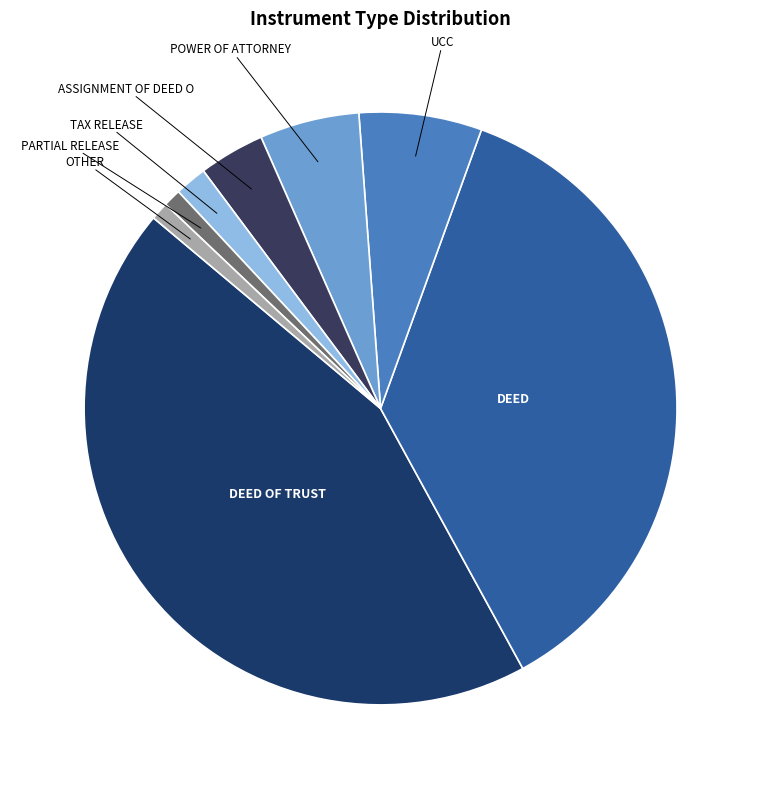

The TAX RELEASE slice represents 10% of the pie. True or false?

False